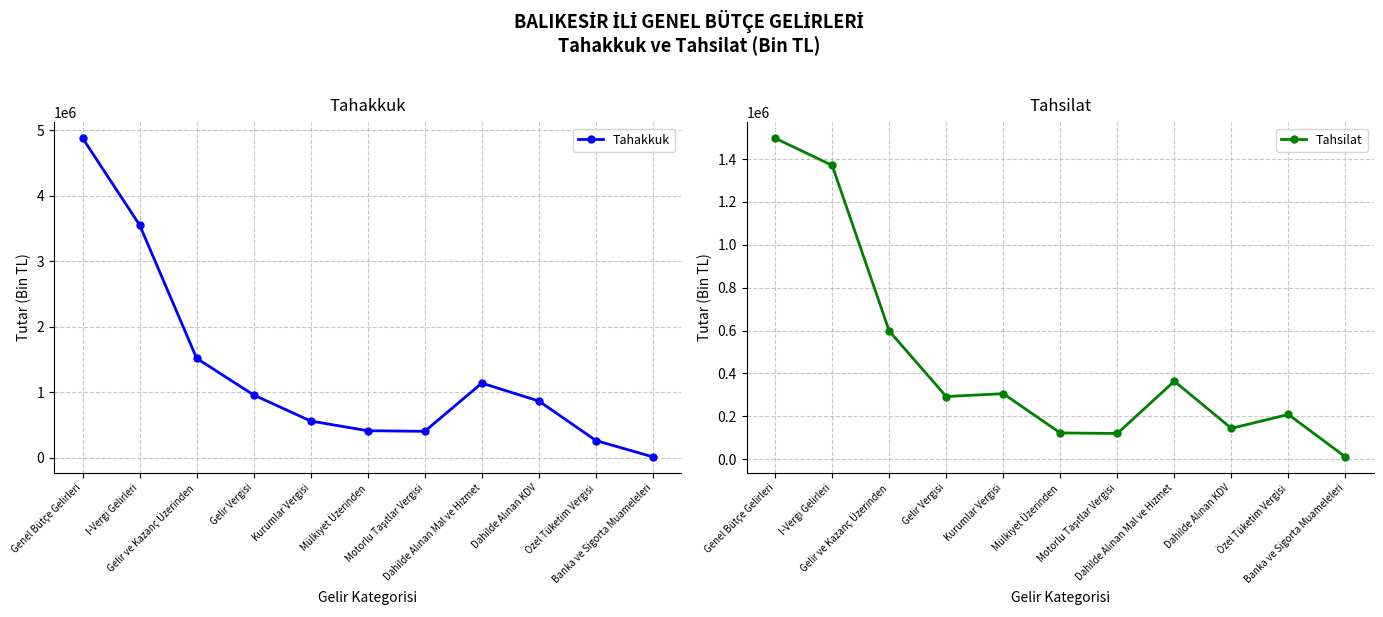

What is the minimum value shown in the chart?

10946